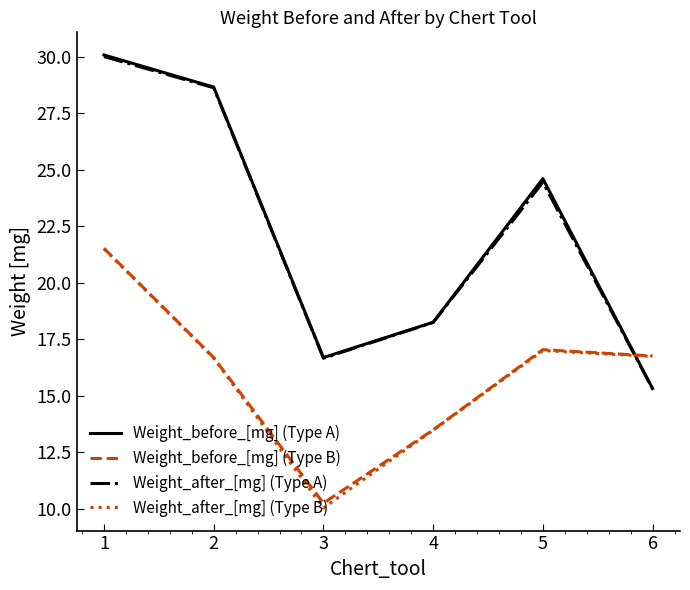

What is the maximum value shown in the chart?

30.1